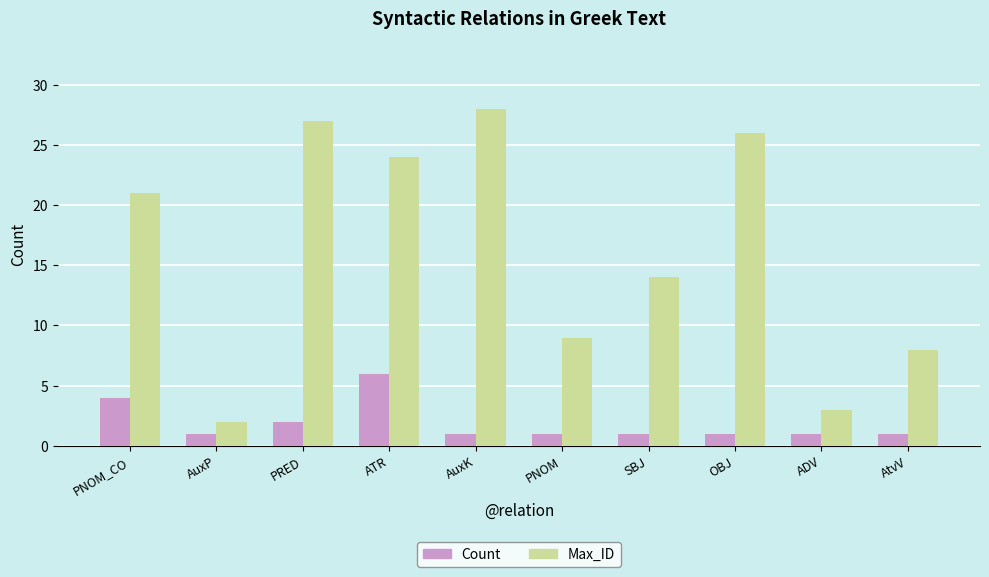

What are all the series names shown in the legend?

Count, Max_ID